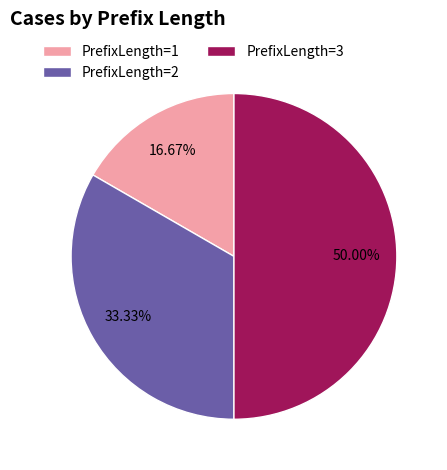

What percentage is the PrefixLength=1 slice, to the nearest percent?

17%